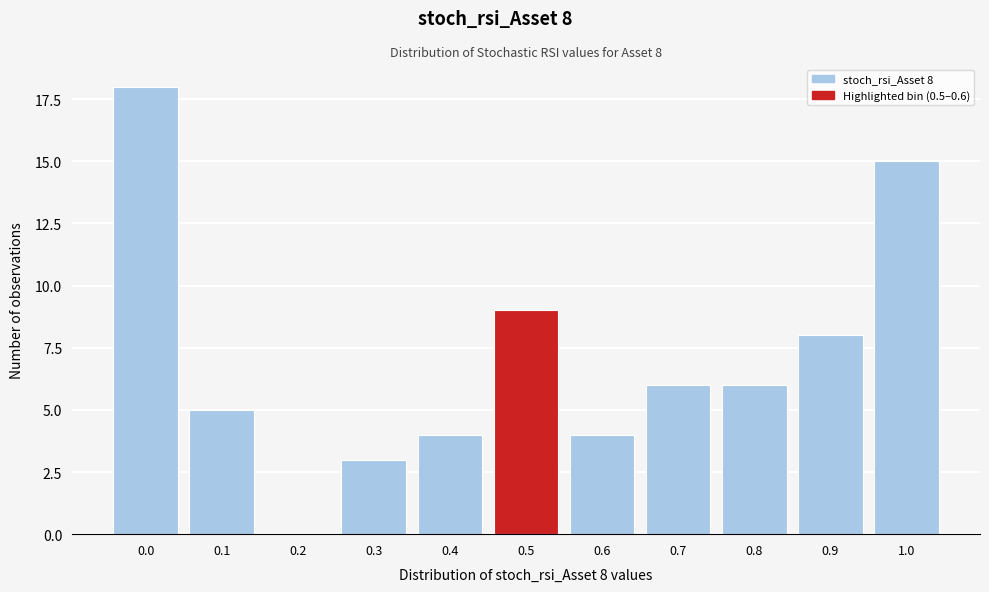

Reading left to right, list all the values displayed in this chart.

0.0=18	0.1=5	0.2=0	0.3=3	0.4=4	0.5=9	0.6=4	0.7=6	0.8=6	0.9=8	1.0=15